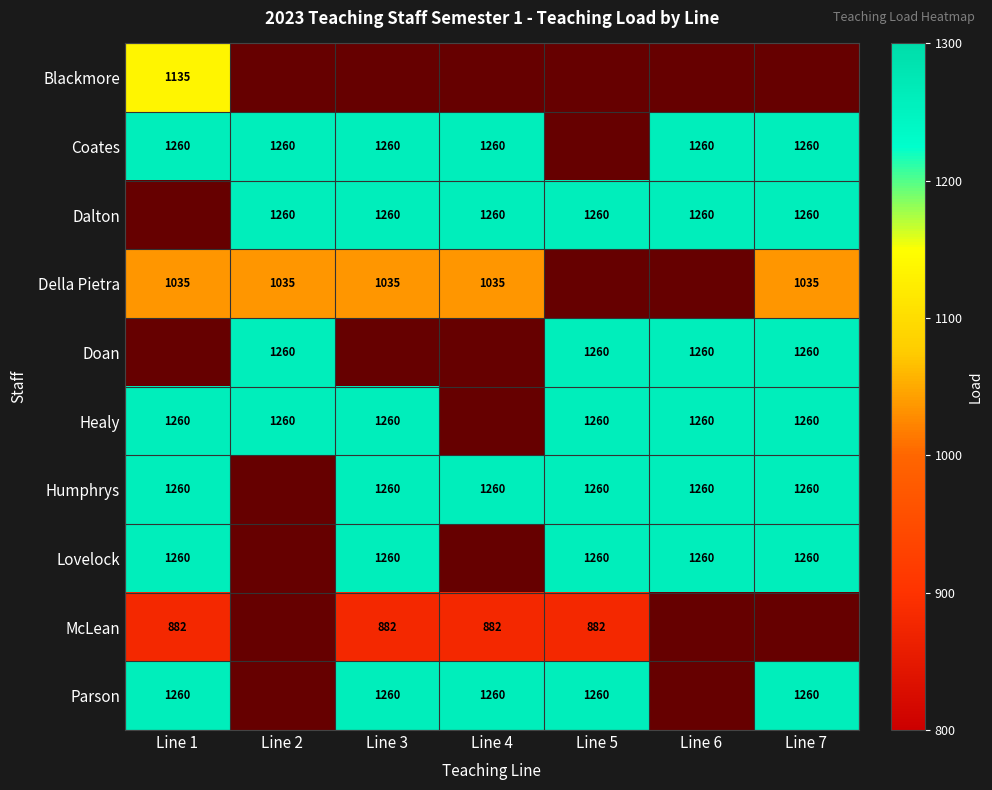

What is the sum of the Della Pietra values at Line 3 and Line 7?

2070